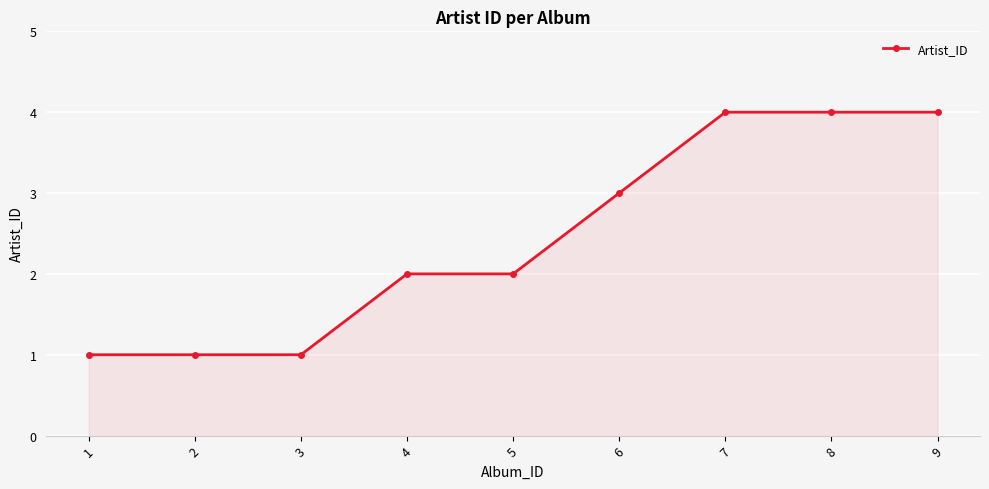

Approximately how many times larger is the value at 8 compared to 3?

4.0